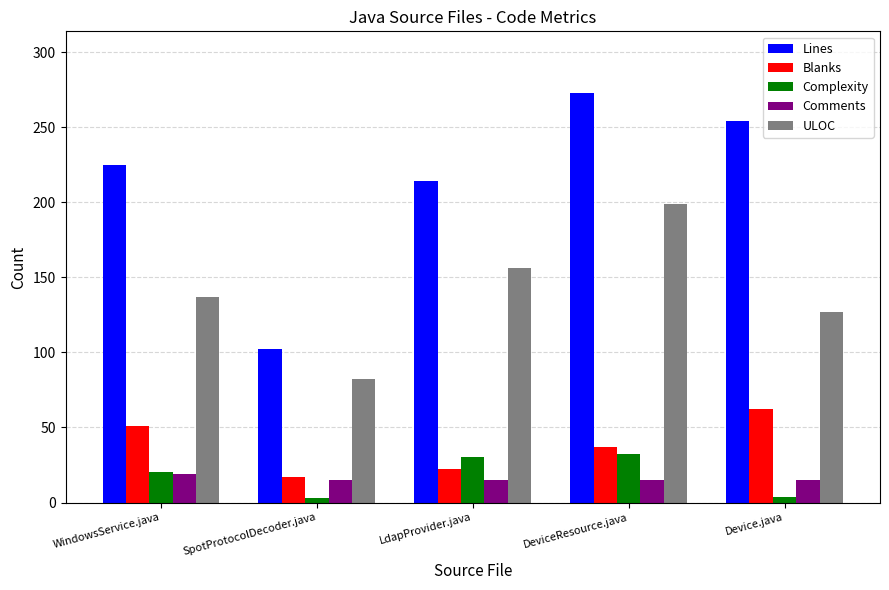

Count the number of data series in this chart.

5